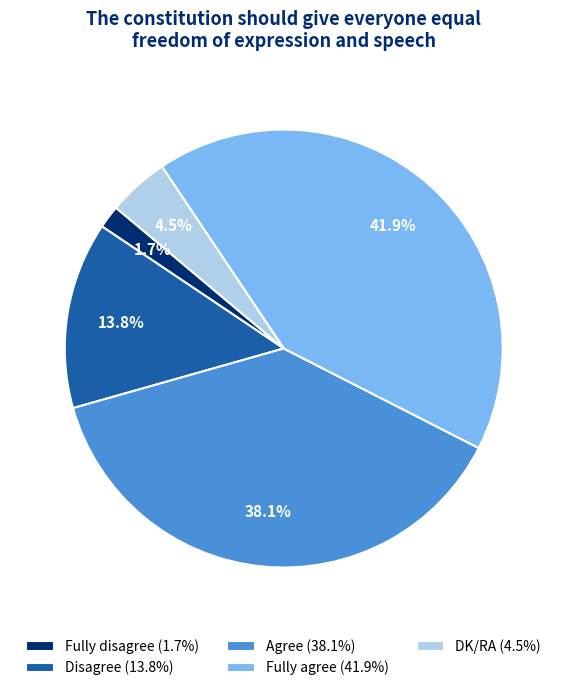

What is the total percentage of Fully agree and Agree?

80.0%